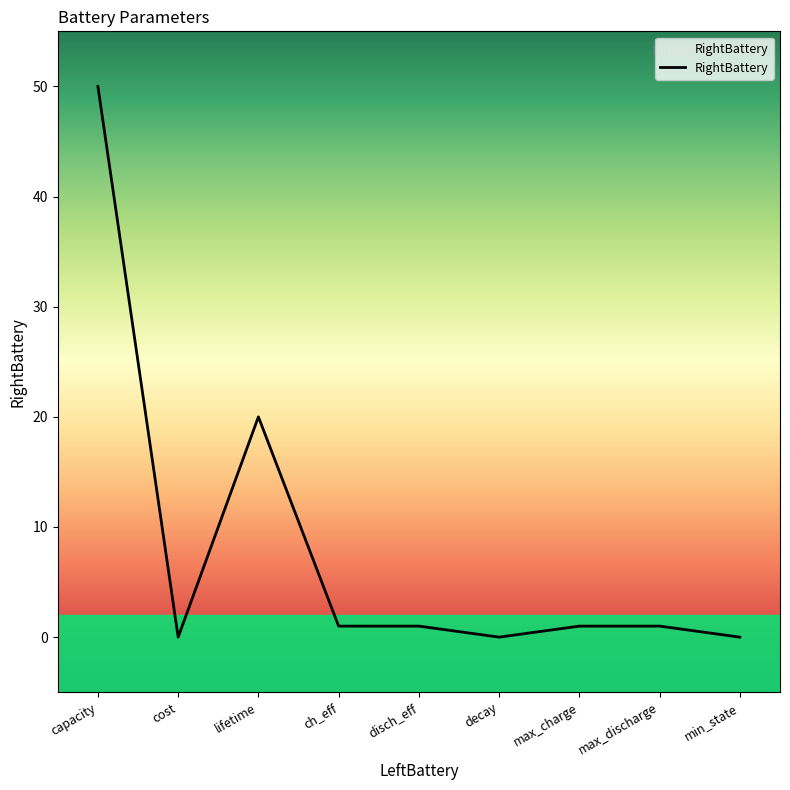

At which category does the data reach its first local peak?

lifetime